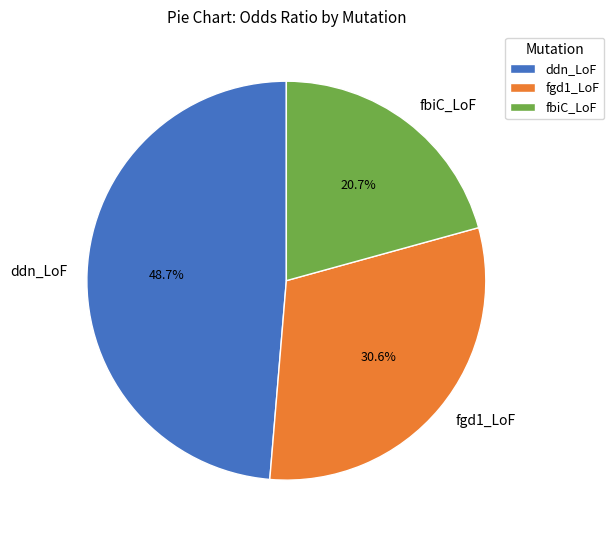

To the nearest percent, what is the average slice percentage?

33%